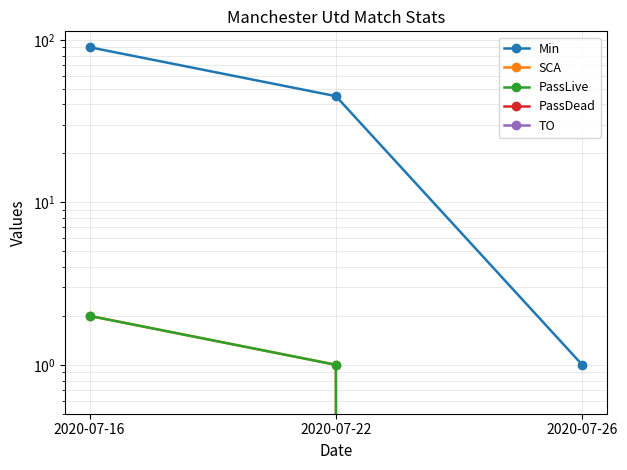

What are all the series names shown in the legend?

Min, SCA, PassLive, PassDead, TO